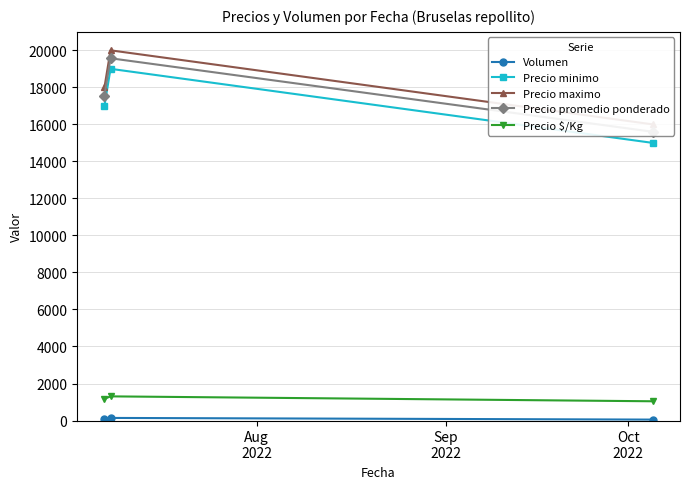

What is the highest value of the Precio minimo series?

19000